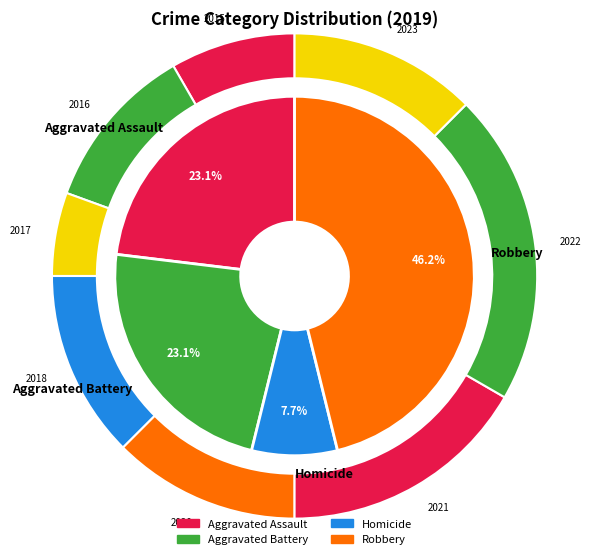

What percentage is NOT represented by Aggravated Assault?

76.9%